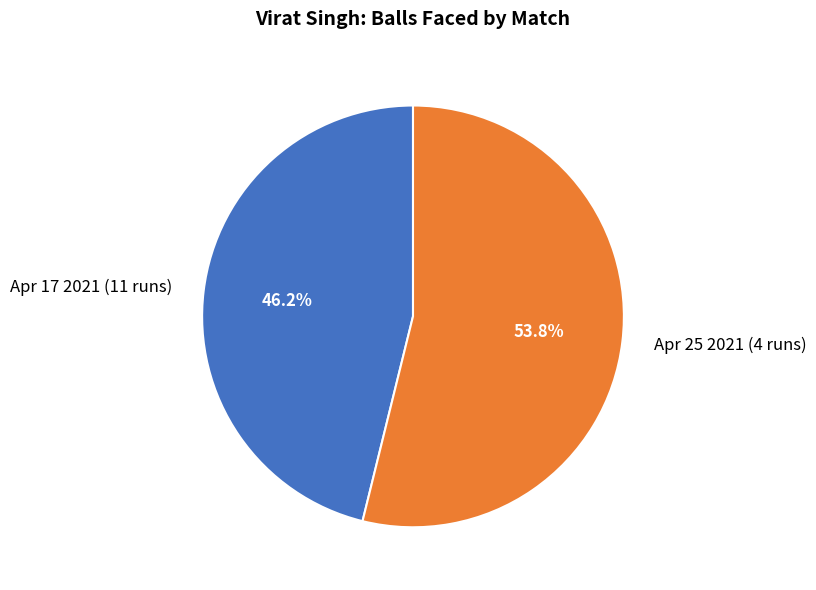

True or false: Apr 17 2021 (11 runs) accounts for 35% of the total.

False